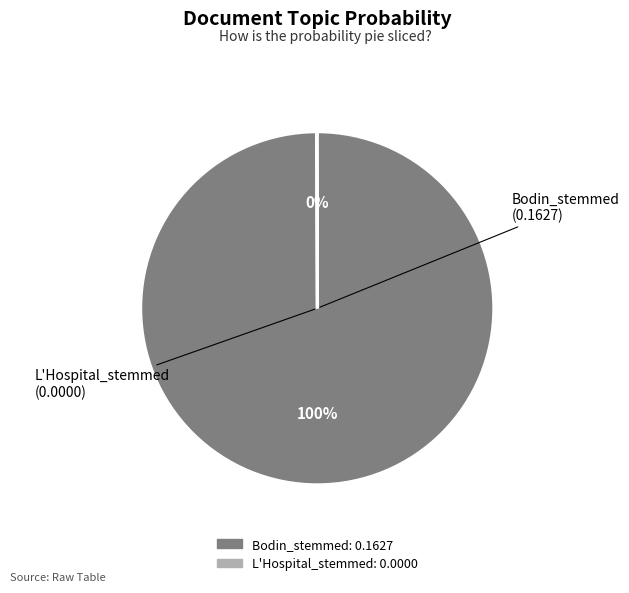

Is it true that Bodin_stemmed is 89% of the pie?

False